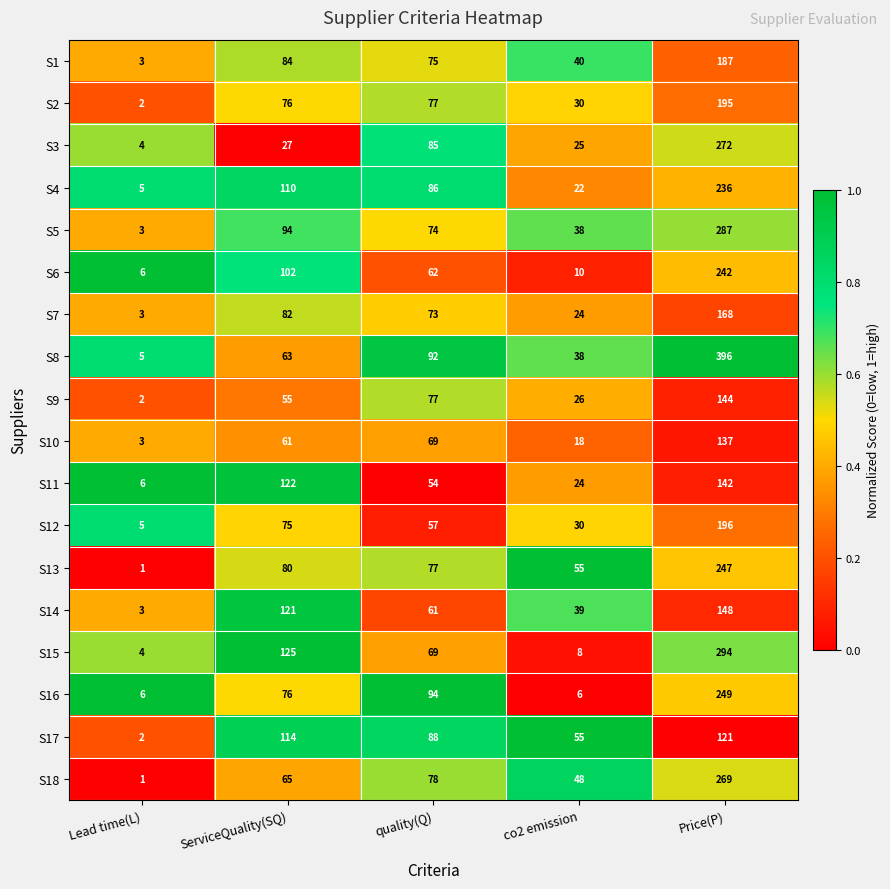

What is the total value across all series at Price(P)?

3930